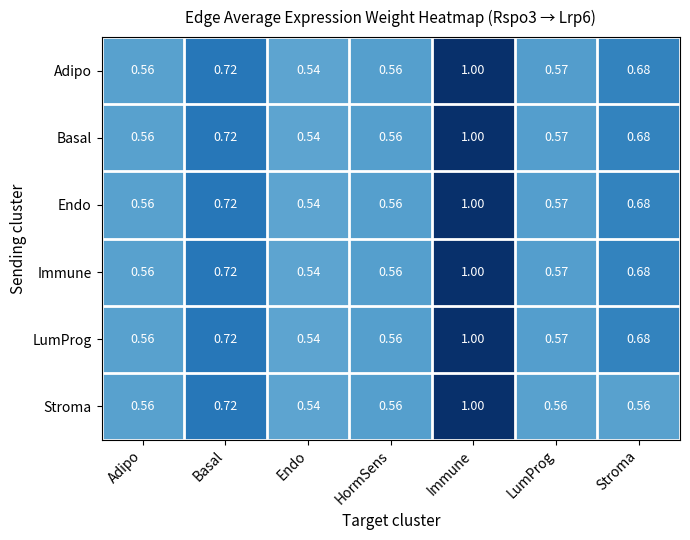

At which category is the sum across all series the highest?

Immune